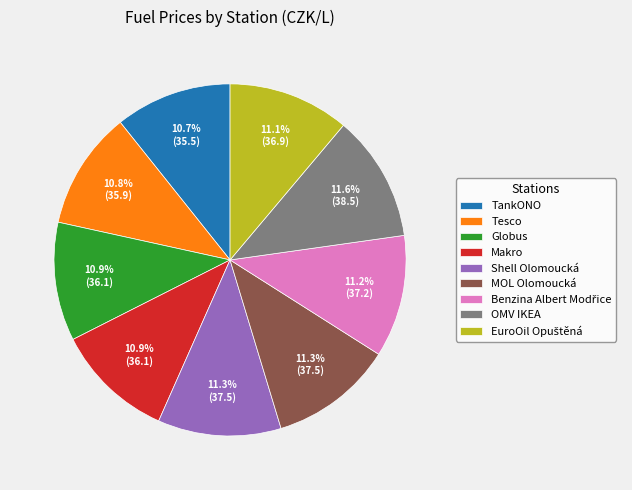

To the nearest percent, what is the average slice percentage?

11%